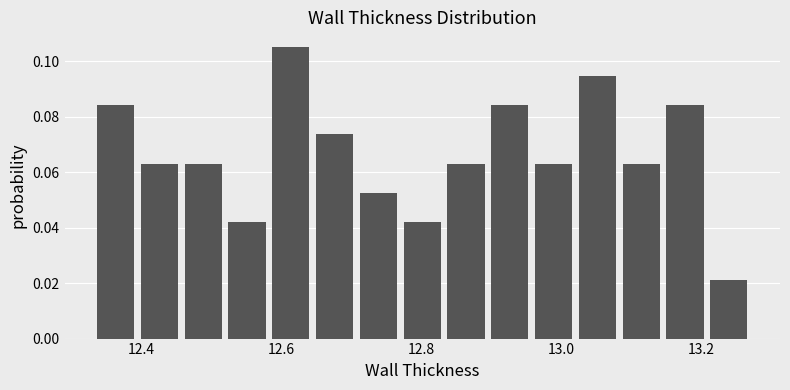

Around what value on the x-axis is the tallest bar? Give the approximate position of its centre, as read against the axis.

12.62